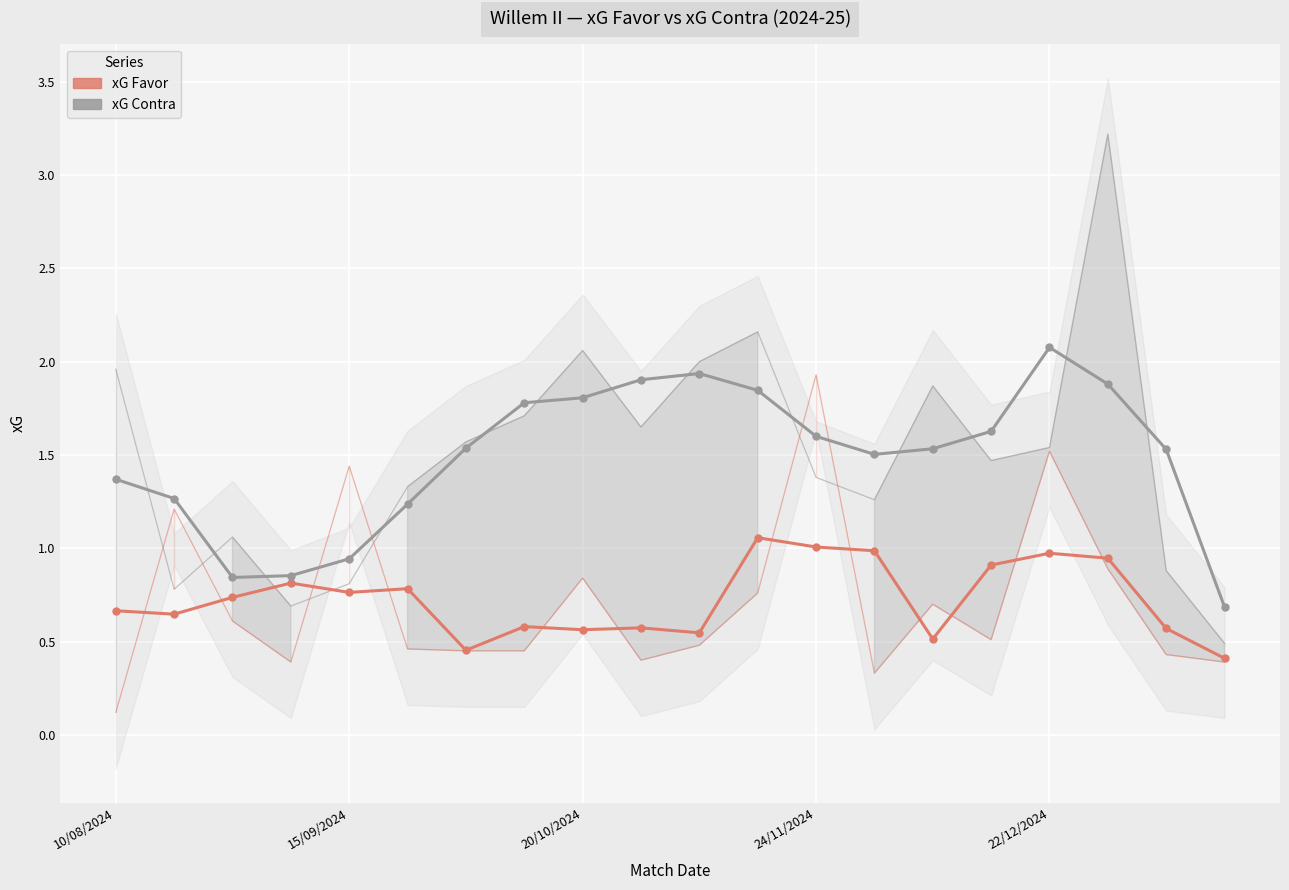

Between 15/09/2024 and 22/12/2024, which series saw the biggest shift?

xG Contra